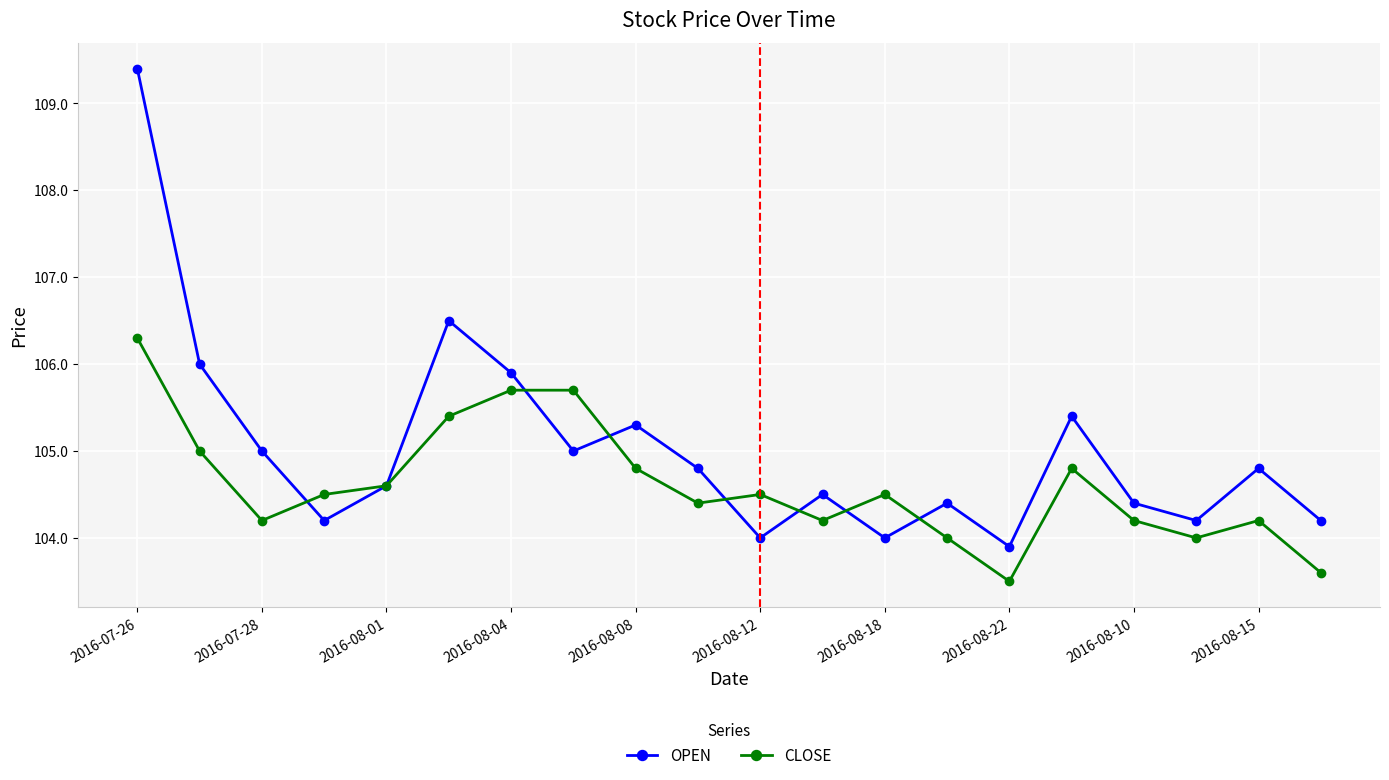

True or false: OPEN has more than 1 interior local peaks.

True